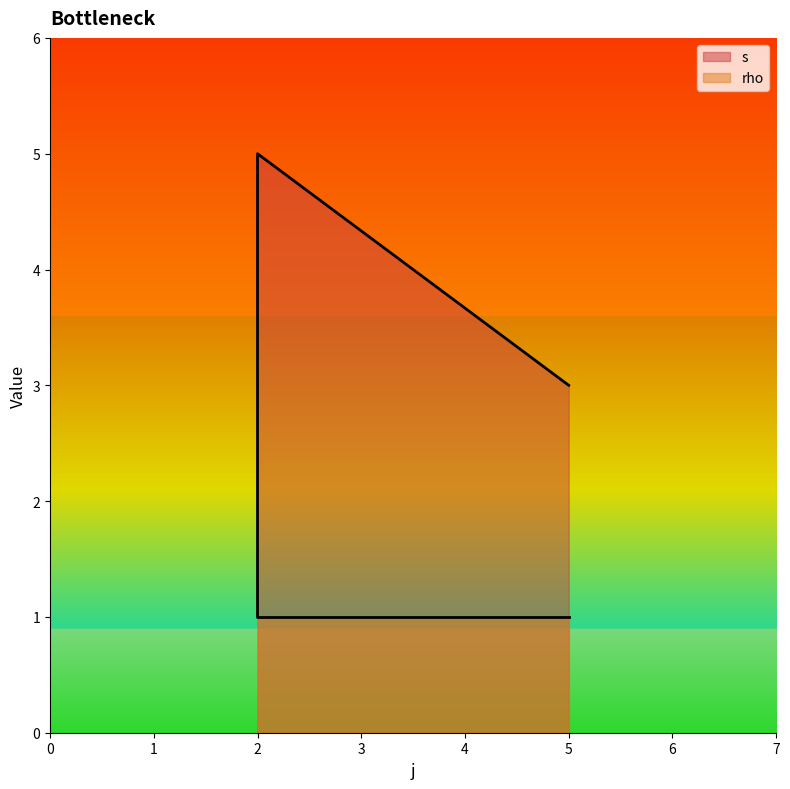

What is the value of the 4th point from the left?

1